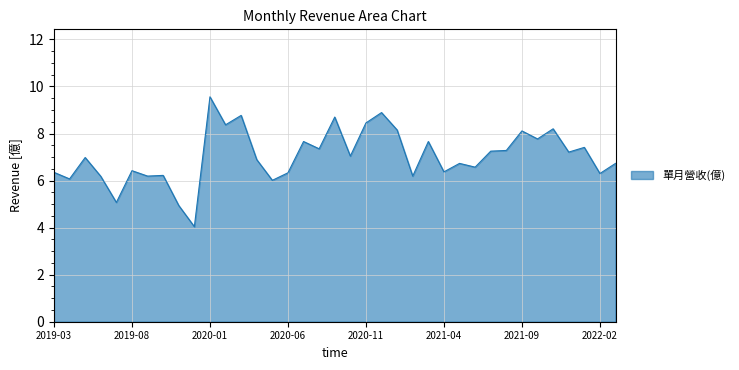

What is the minimum value shown in the chart?

4.0